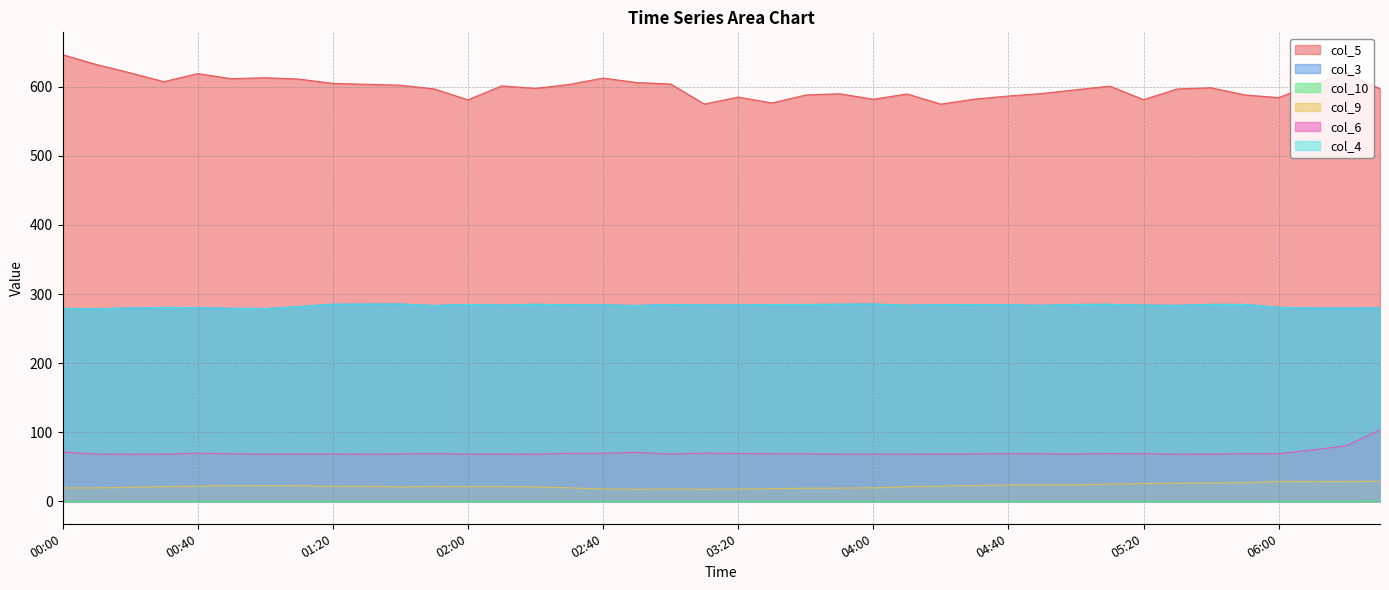

What is the label of the 24th point from the left?

03:50